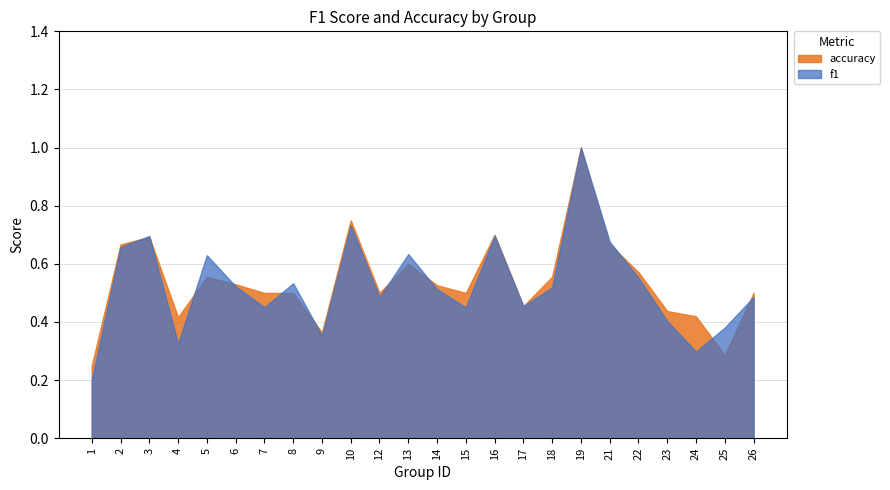

What are all the series names shown in the legend?

accuracy, f1